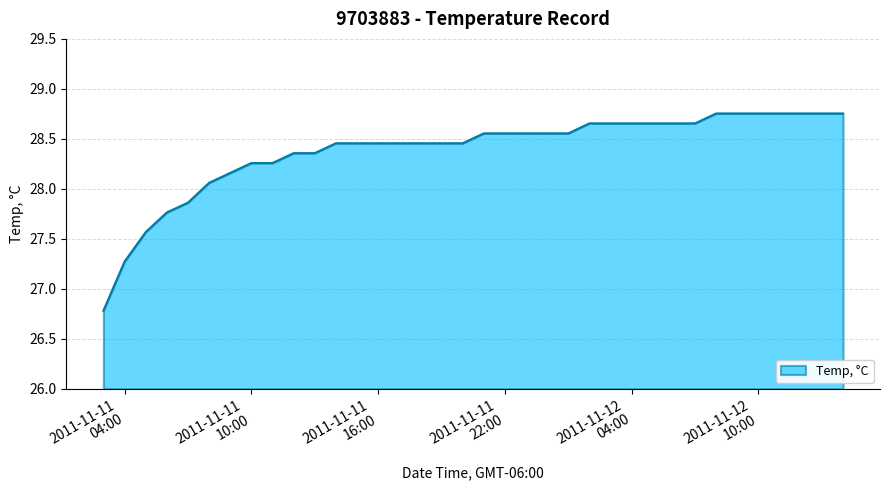

What is the difference between the maximum and minimum values?

2.0